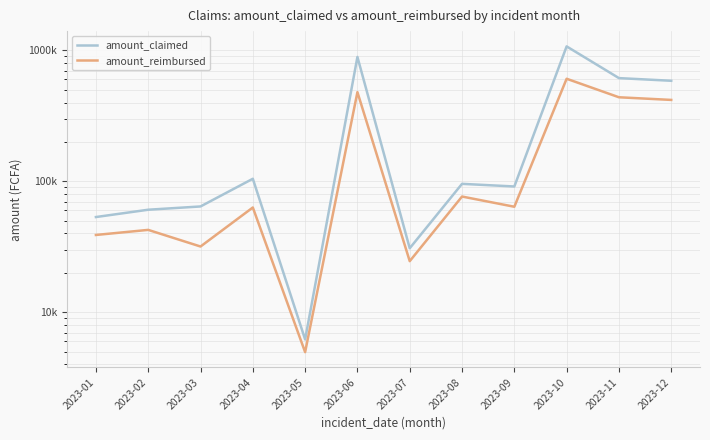

Is it true that amount_claimed equals 30643 at 2023-02?

False